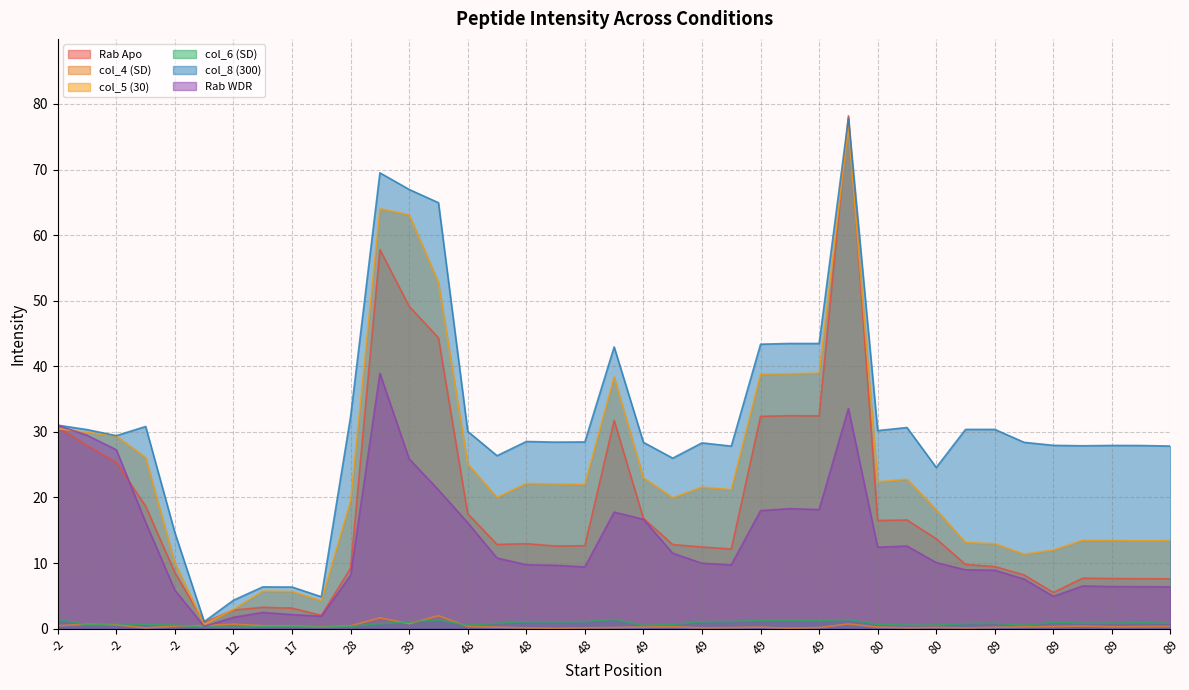

How many interior local peaks does the Rab Apo series have?

8